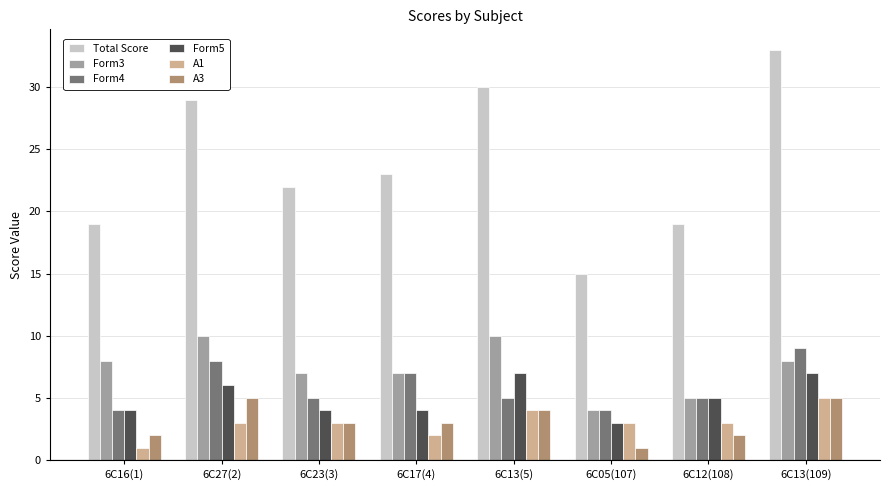

What is the label of the 5th bar from the right?

6C17(4)